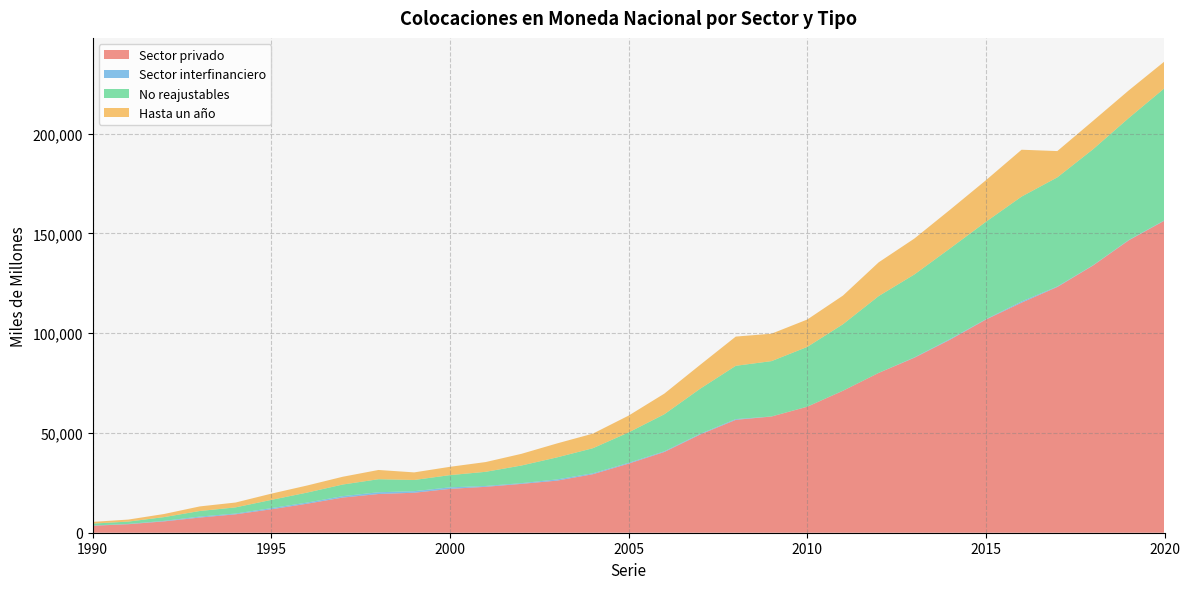

Reading left to right, list all the values displayed in this chart.

Sector privado: 3505	4271	5687	7610	9229	11740	14526	17621	19402	20043	21975	23011	24486	26112	29325	34625	40460	49184	56570	58236	63136	71143	80093	87704	96758	106824	115308	123156	133919	146540	156421
Sector interfinanciero: 116	134	260	485	382	596	575	708	872	775	768	415	350	625	462	419	340	349	380	30	39	37	26	183	352	179	592	273	149	194	167
No reajustables: 958	1177	1878	2802	3092	4113	5006	5824	6542	5619	6127	7102	8842	11031	12558	15222	18563	22590	26704	27732	29936	33298	38481	41547	45406	48802	52553	54660	58113	61106	66178
Hasta un año: 850	1014	1561	2289	2431	3127	3545	3899	4631	3796	4162	4888	5856	6999	7309	8417	10336	11961	14642	13742	13722	14359	16910	18001	19380	20823	23488	13177	14232	13837	13414